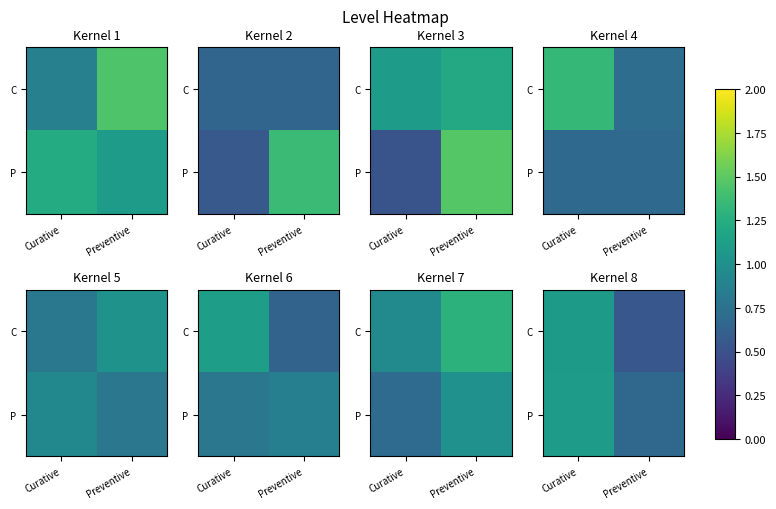

Count the C values in the range 0 to 1.

1